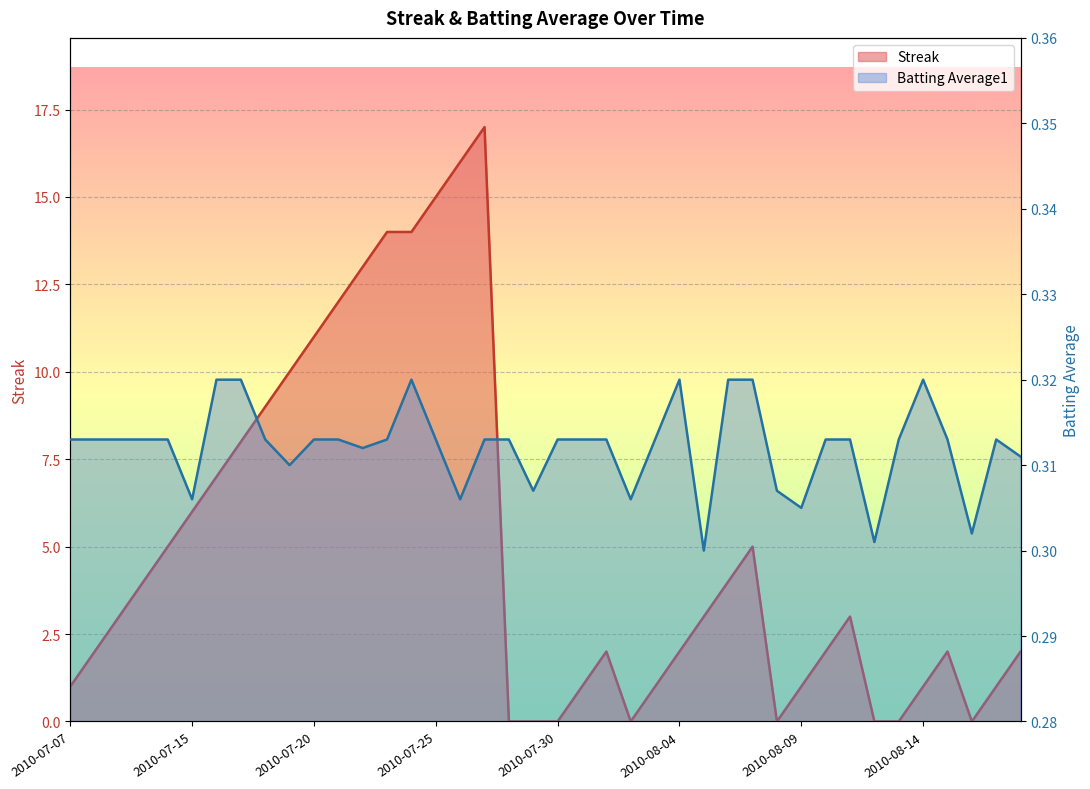

Where does the Streak series first go above 3?

2010-07-10